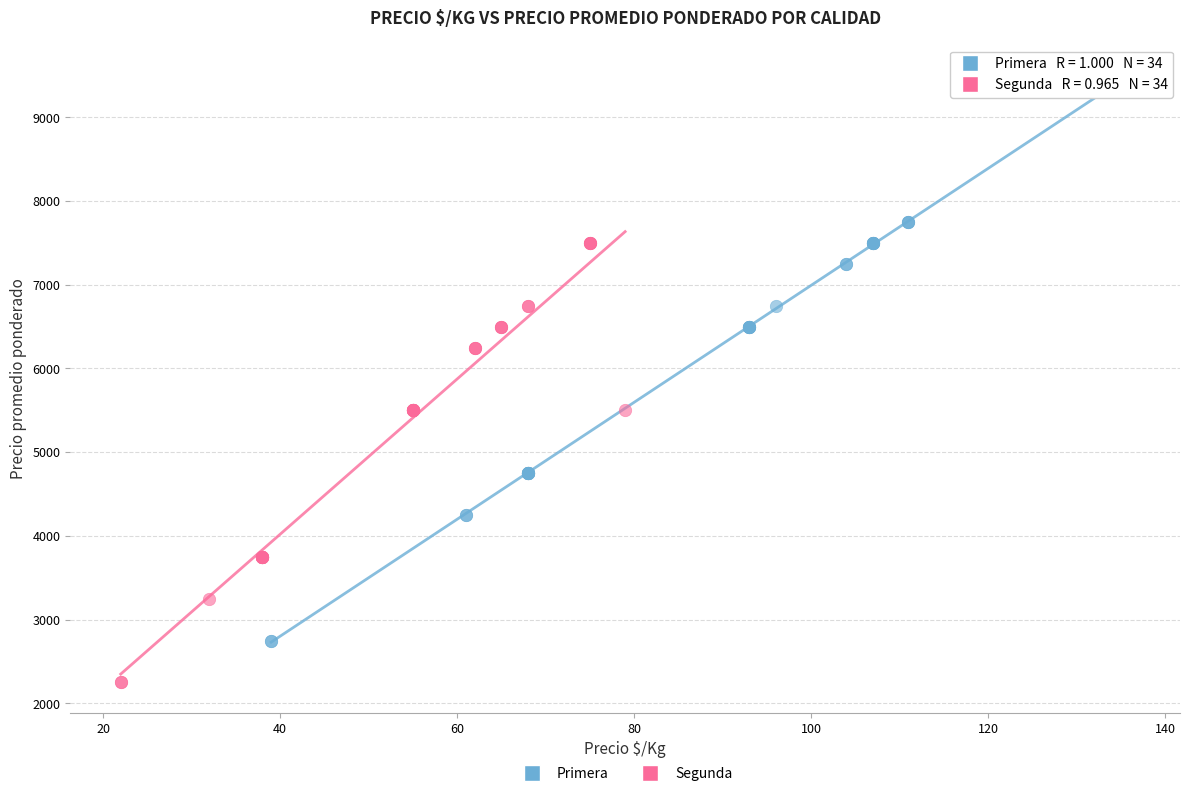

What are all the series names shown in the legend?

Primera, Segunda